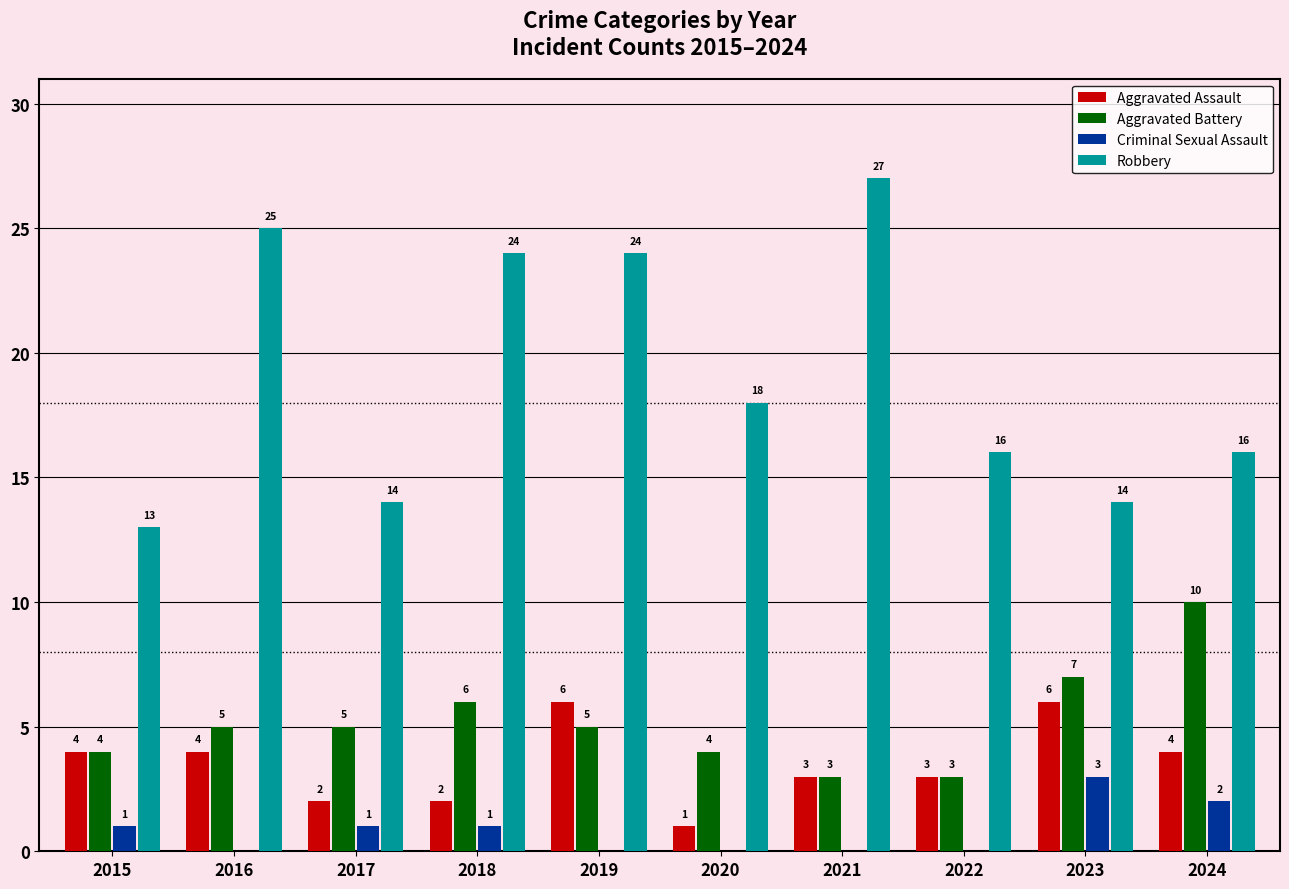

At which category is the sum across all series the highest?

2019